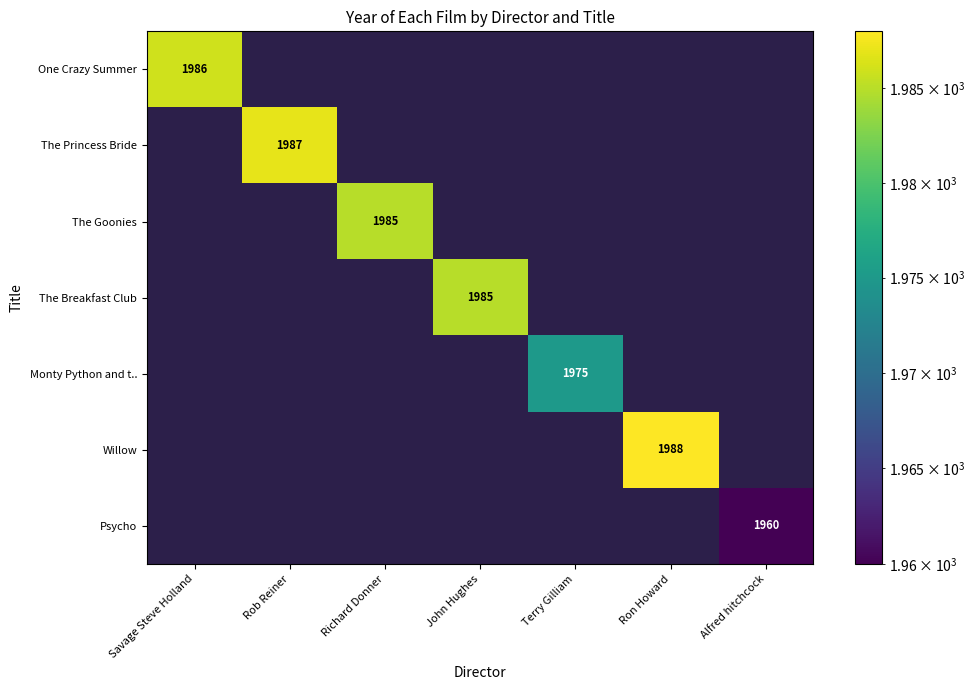

Is it true that Psycho equals 1960 at Alfred hitchcock?

True